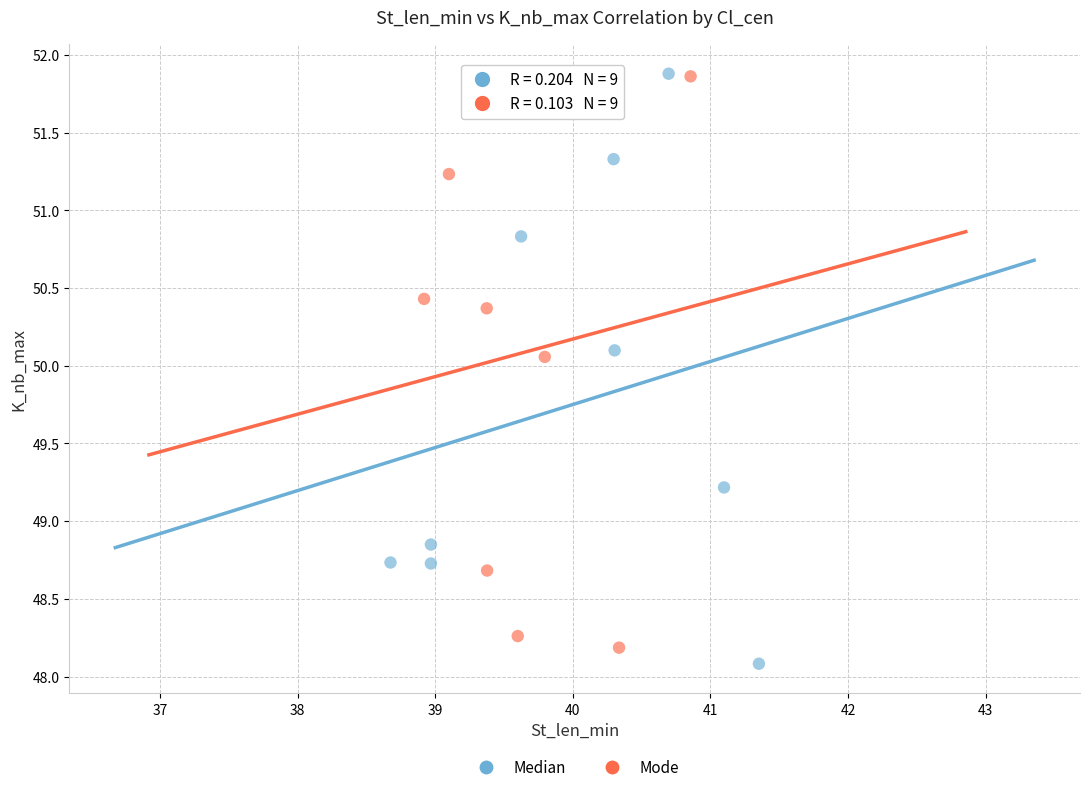

What are all the series names shown in the legend?

Median, Mode